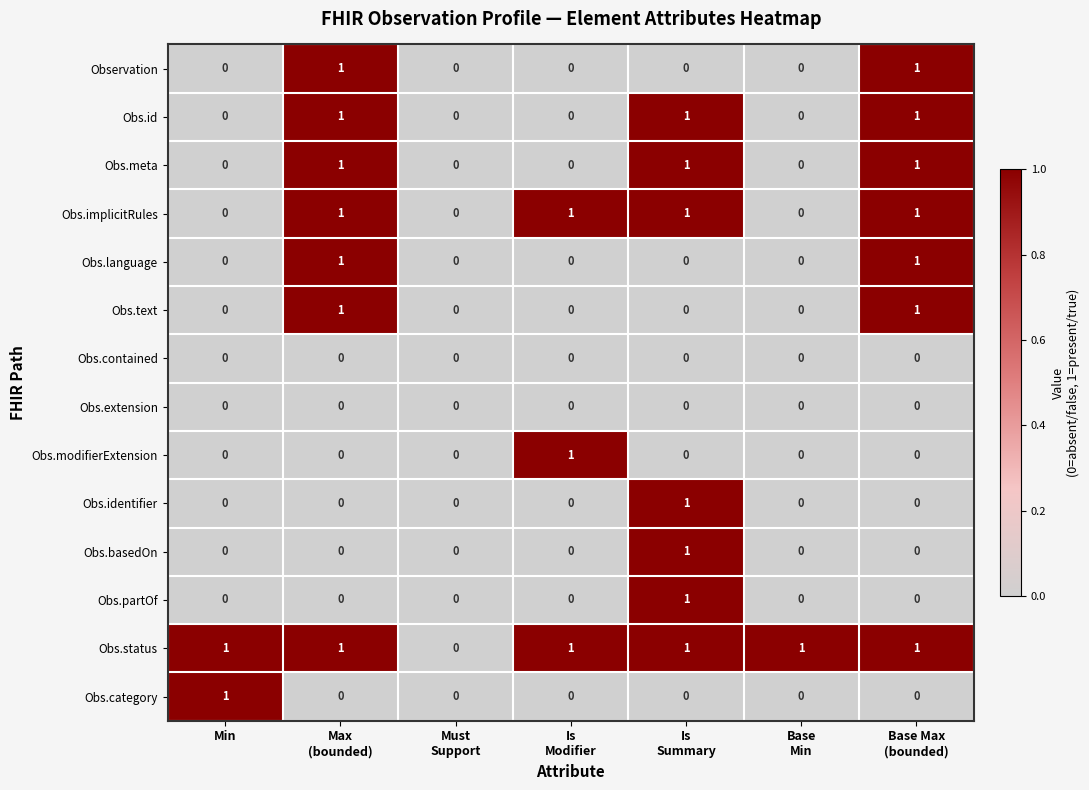

What is the sum of all Obs.meta values?

3